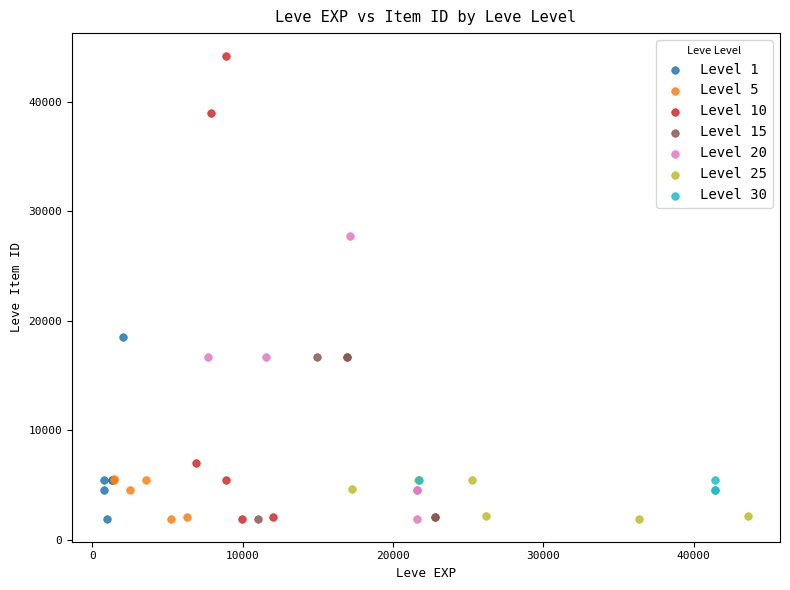

Which series contains the highest Y value?

Level 10